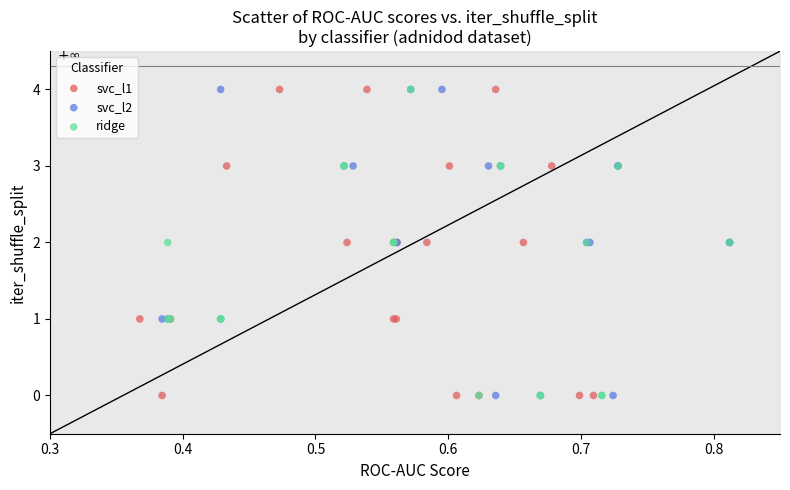

What are all the series names shown in the legend?

svc_l1, svc_l2, ridge